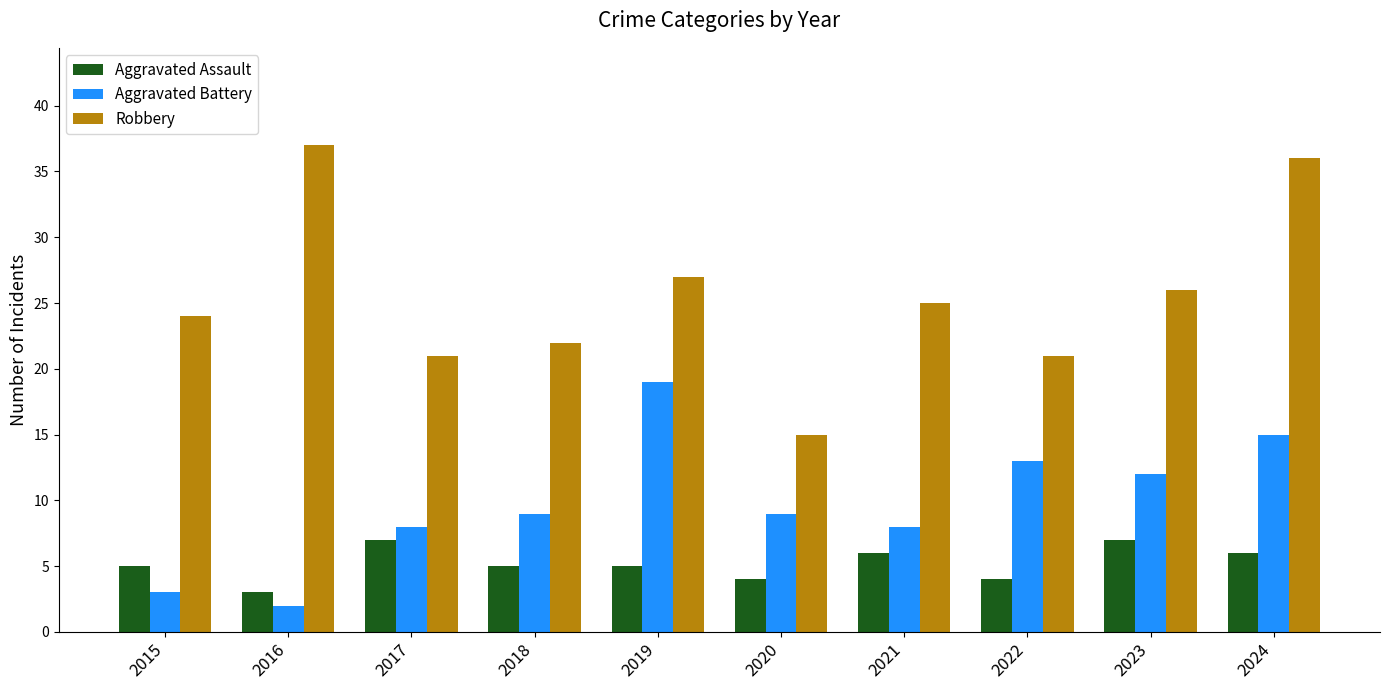

Is the value of Robbery at 2020 greater than the value of Aggravated Battery at 2021?

Yes